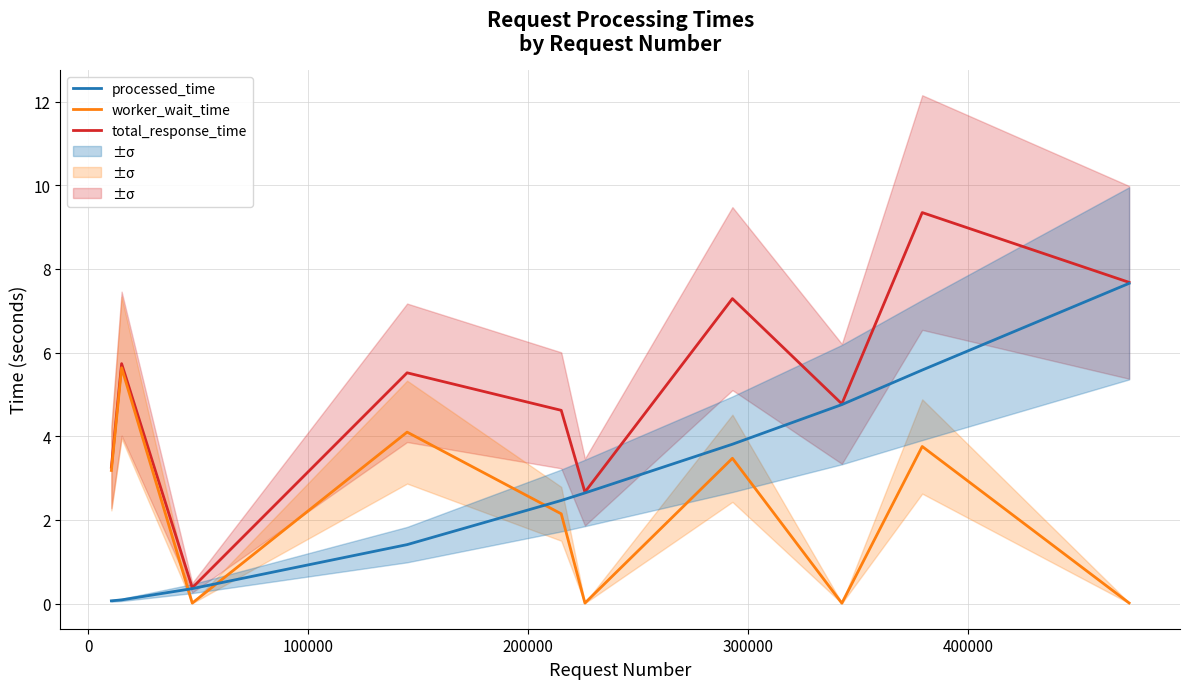

After their last crossing, which series has the higher values: processed_time or worker_wait_time?

processed_time